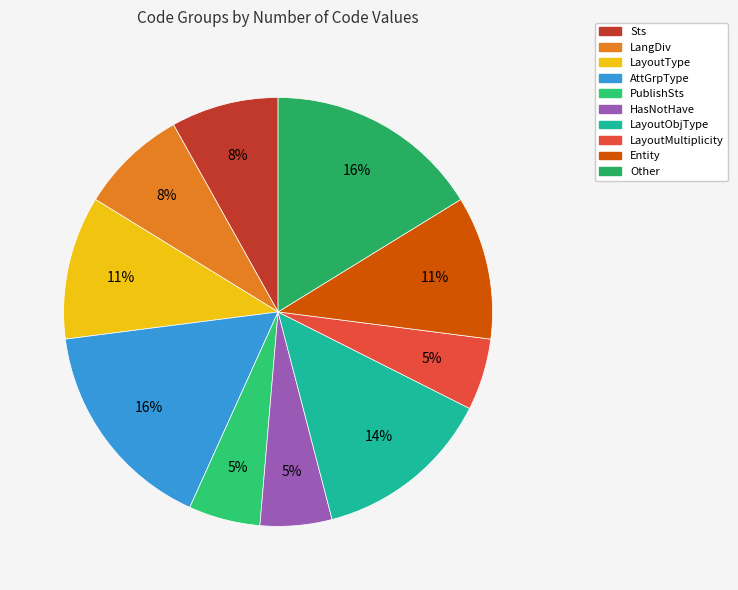

What percentage is the LangDiv slice, to the nearest percent?

8%